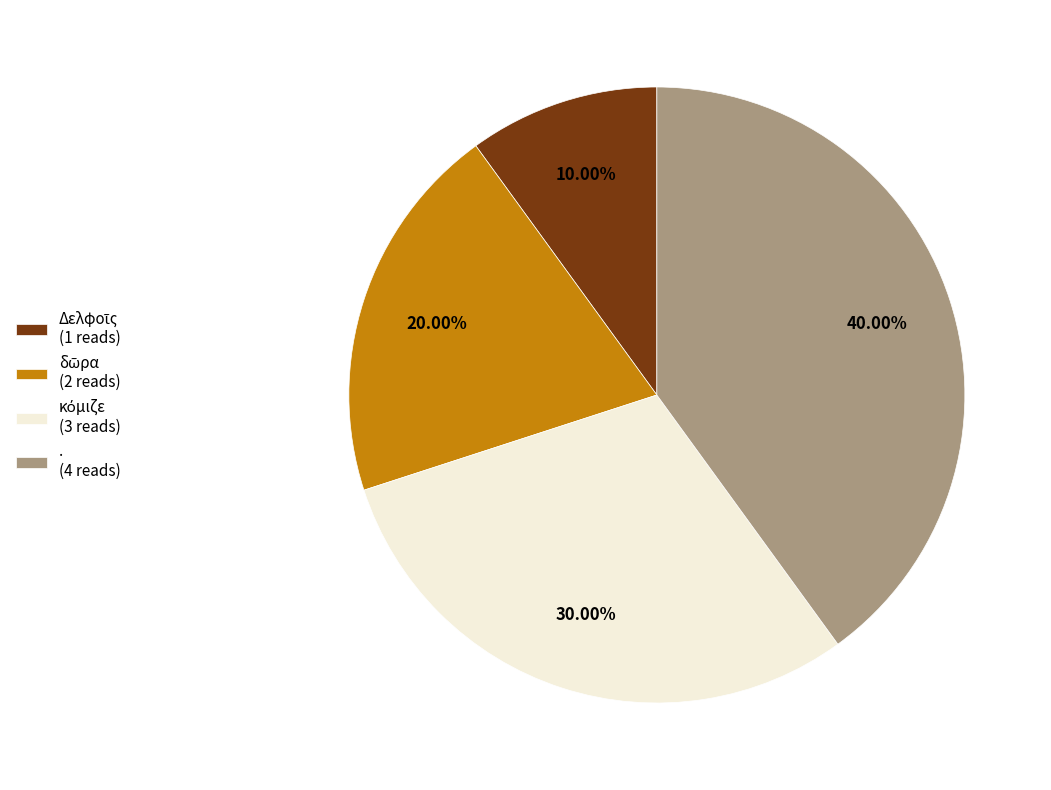

To the nearest percent, what portion does . represent?

40%